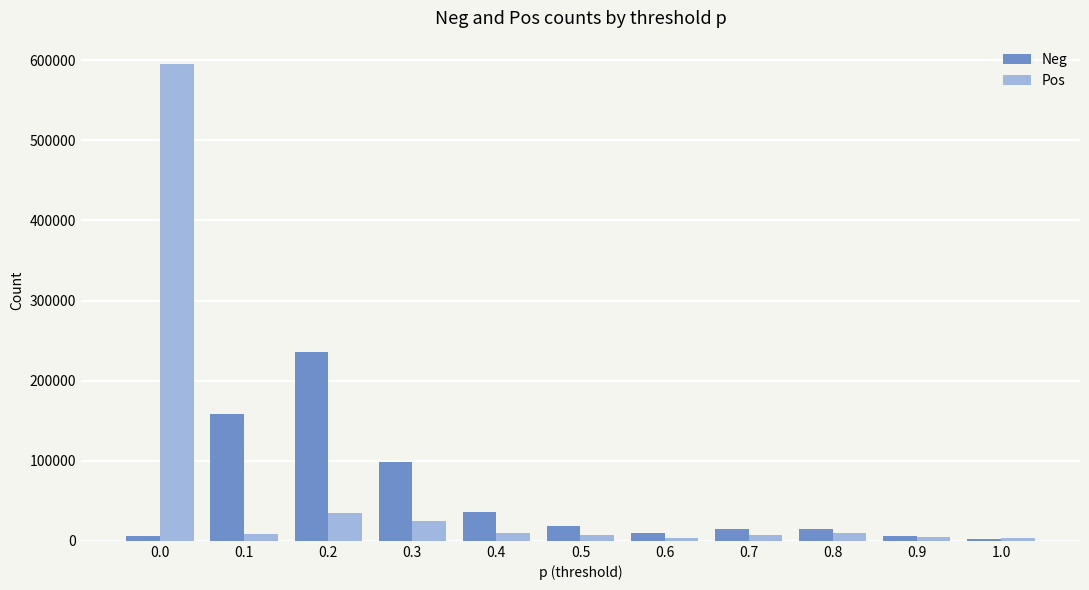

Which series has the largest total across all categories?

Pos